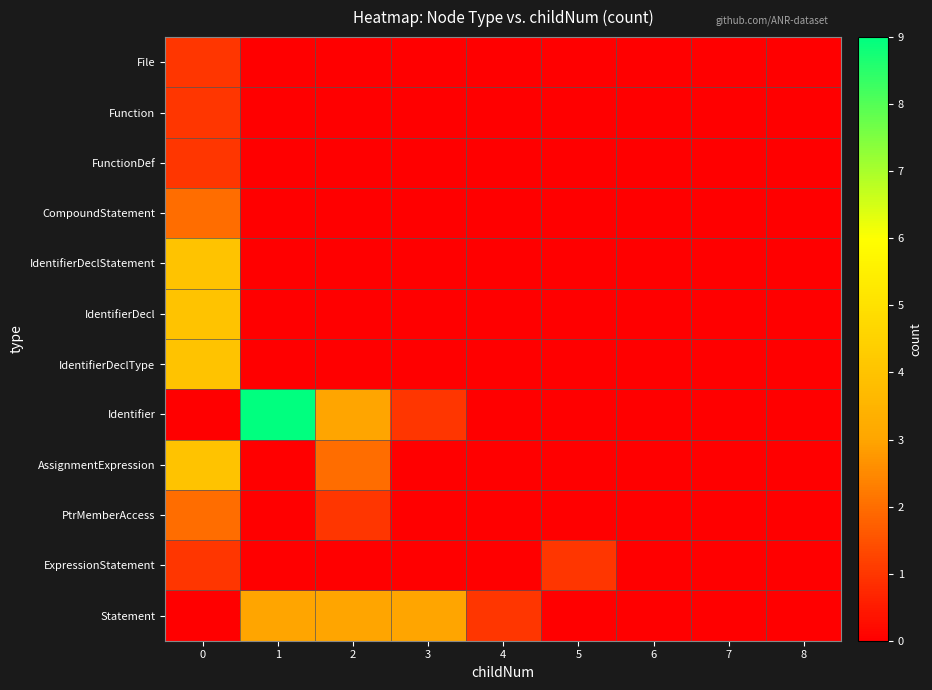

What is the greatest value displayed?

9